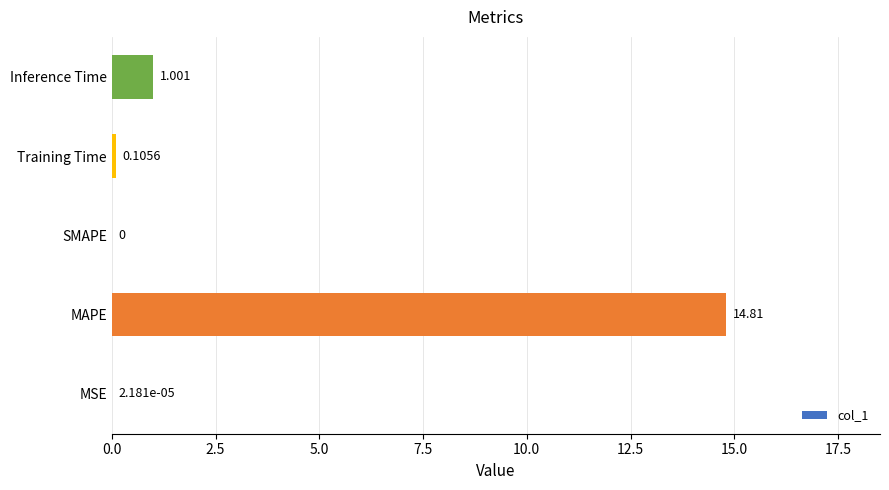

Which category has the highest value across all series?

MAPE